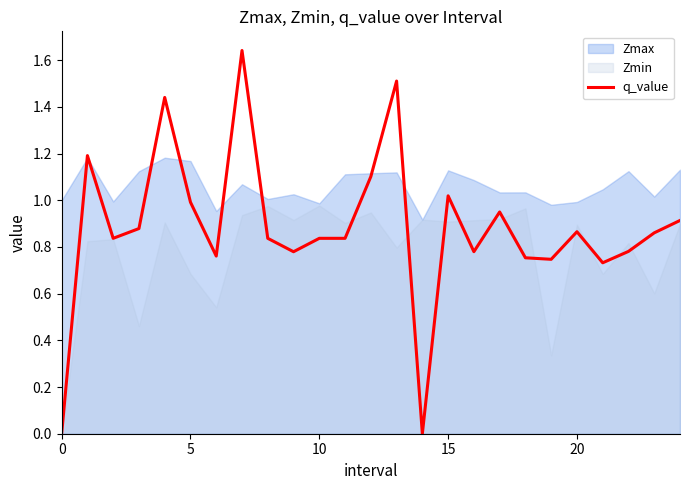

Between 8 and 19, which is larger?

8